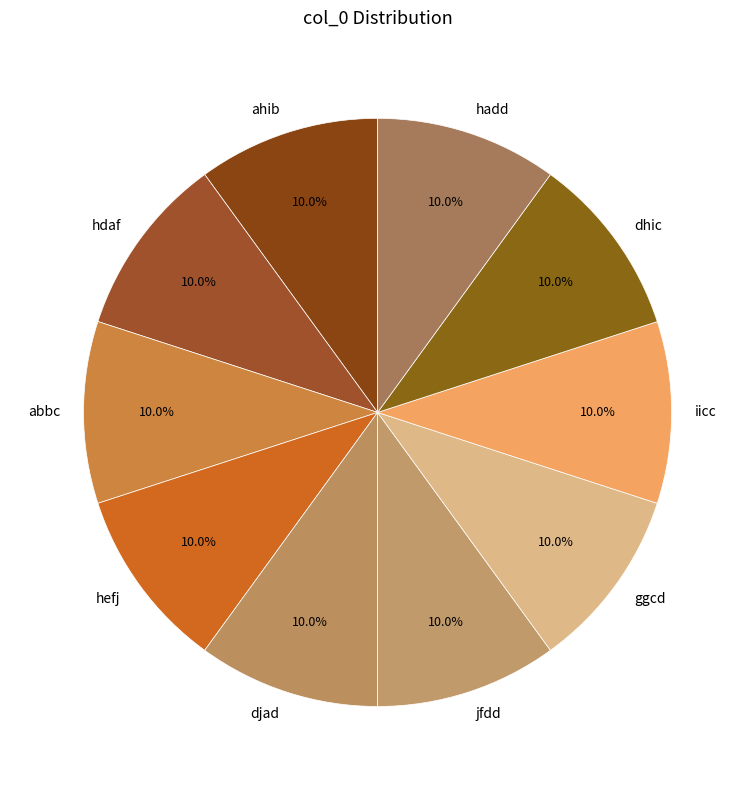

Is it true that hadd is 10% of the pie?

True